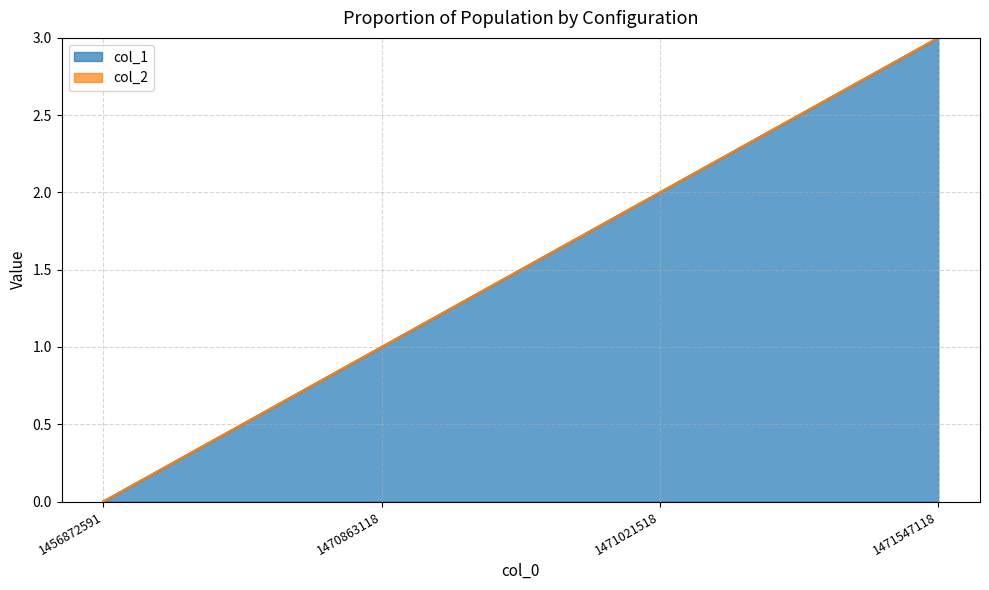

Reading left to right, list all the values displayed in this chart.

0	1	2	3